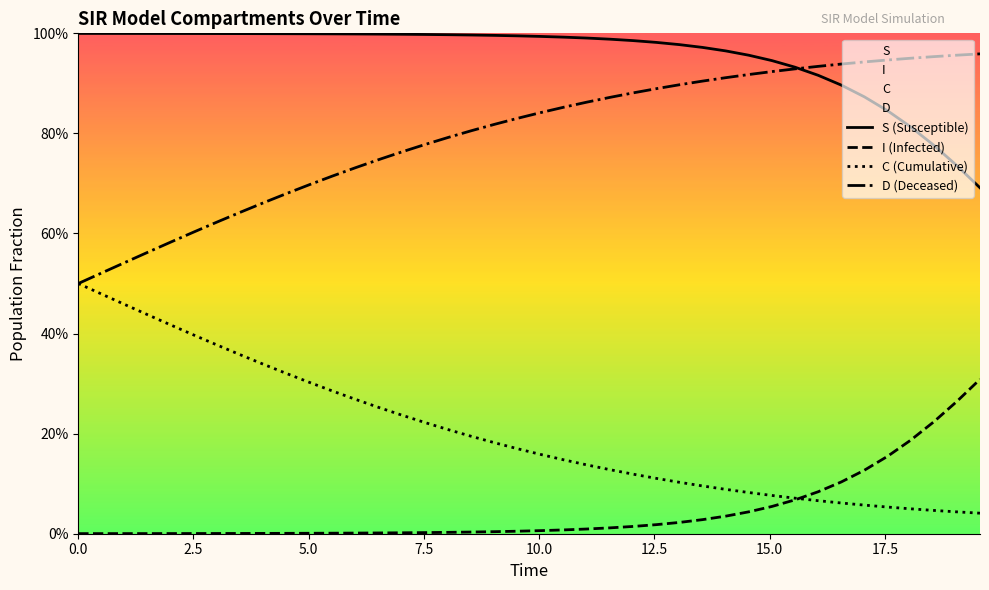

True or false: C (Cumulative) and I (Infected) cross at least once.

True